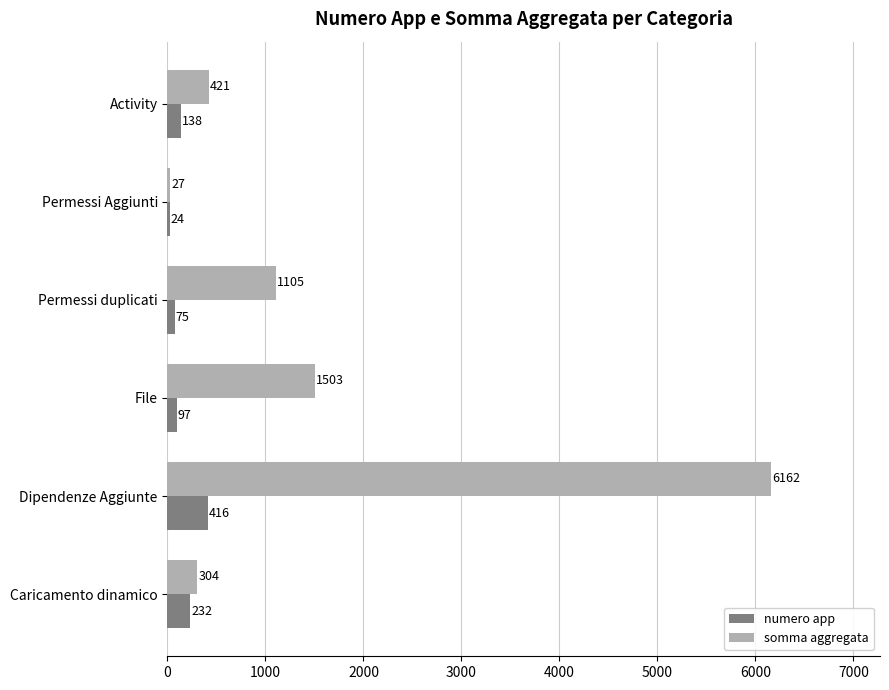

Read the somma aggregata value at Dipendenze Aggiunte, to the nearest 100.

6200